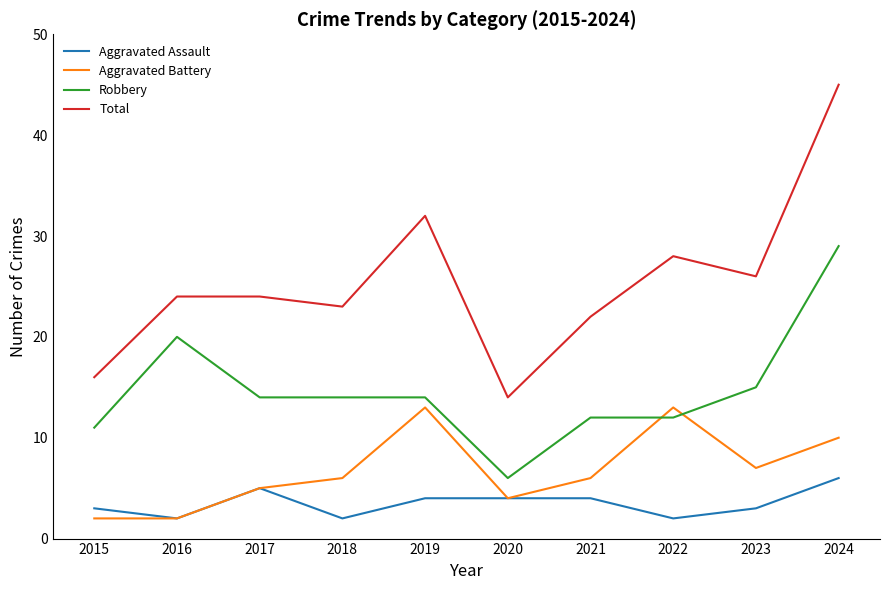

True or false: Total has a value of 22 at 2021.

True